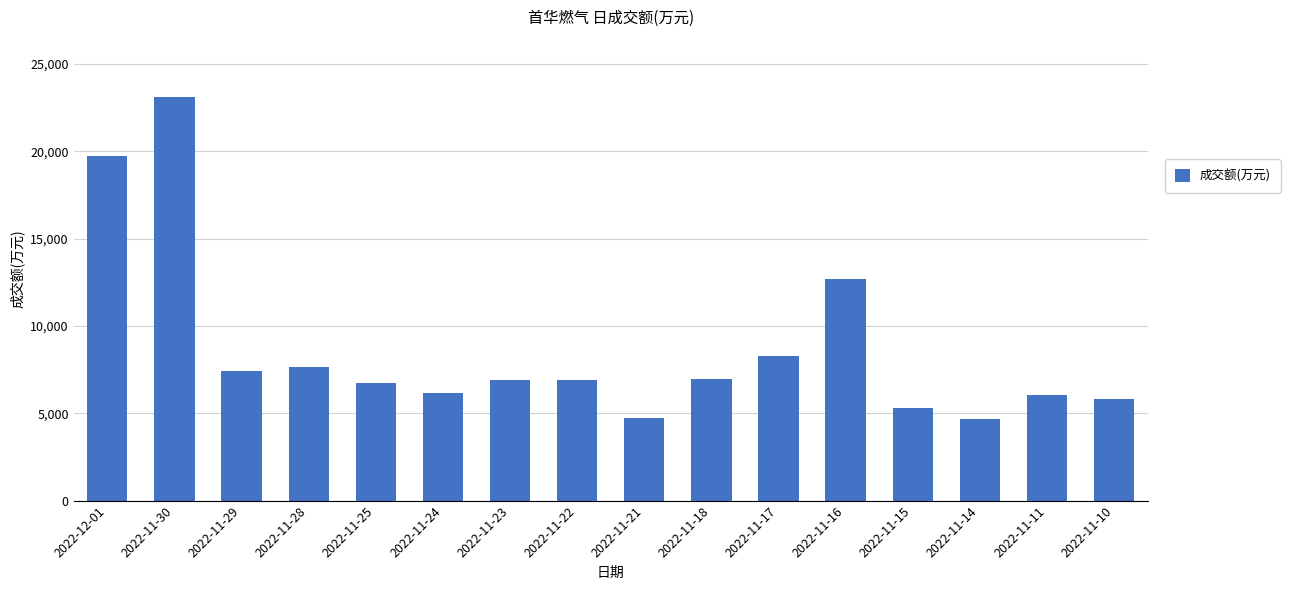

Is it true that the value at 2022-11-15 is 5293?

True